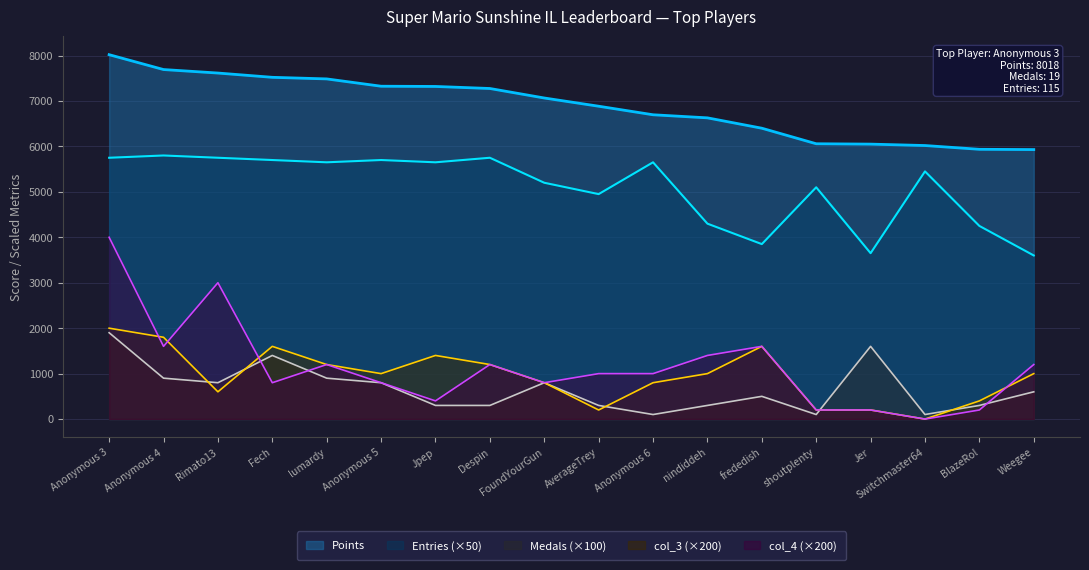

How many series are shown in this chart?

5